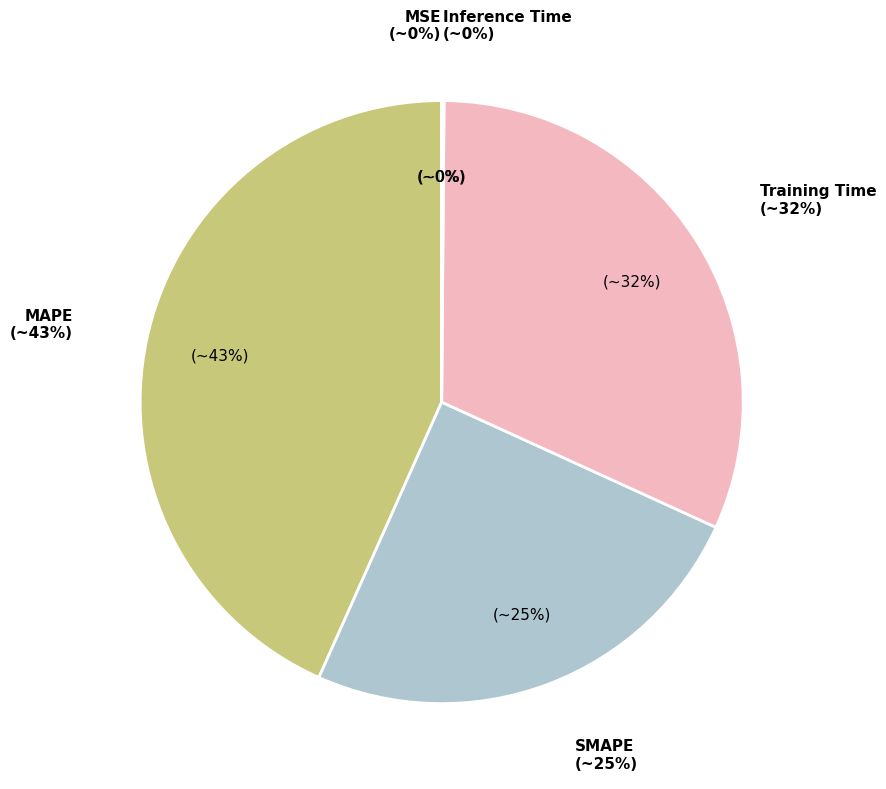

Is there a majority slice in this chart?

No